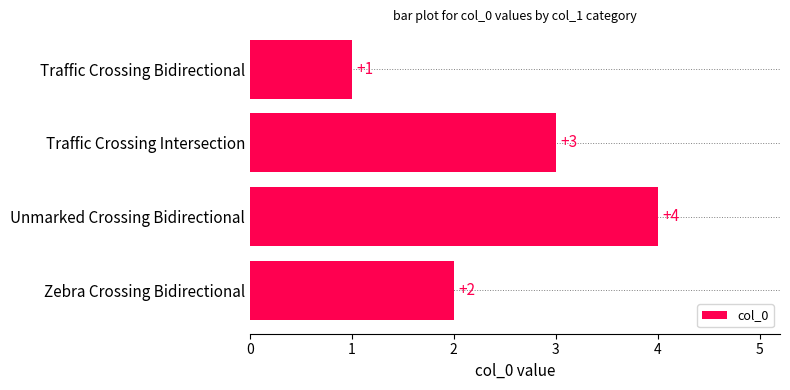

What is the label of the 2nd bar from the bottom?

Unmarked Crossing Bidirectional